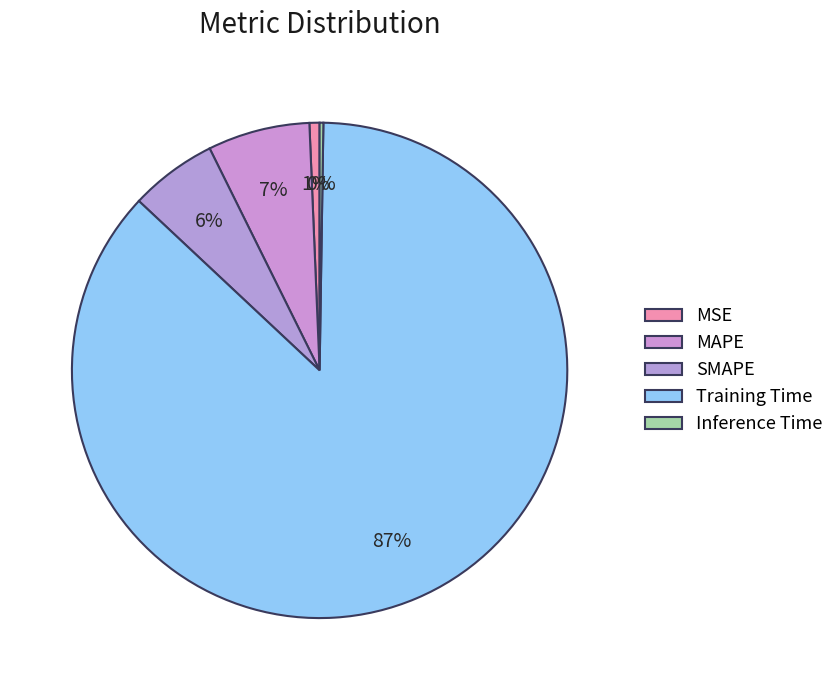

Which has a higher value, MSE or Training Time?

Training Time